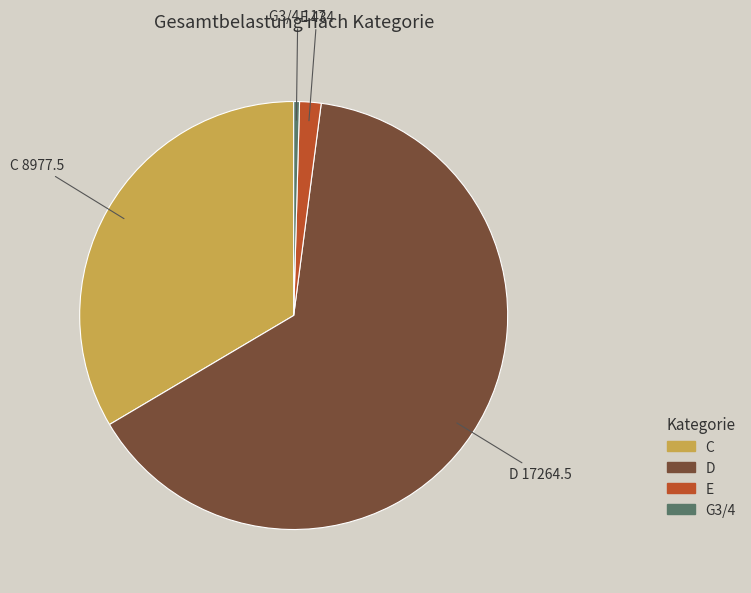

Is there any slice that represents more than half of the pie?

Yes